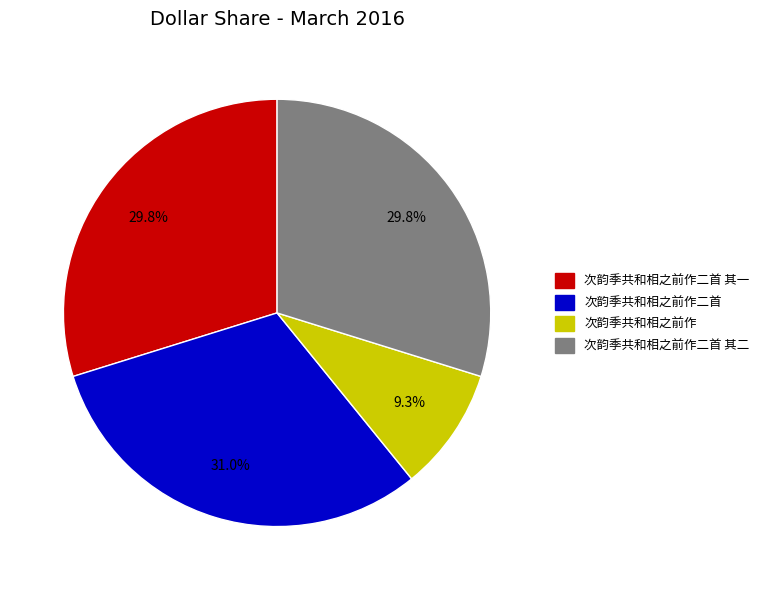

The 次韵季共和相之前作二首 其一 slice represents 23% of the pie. True or false?

False